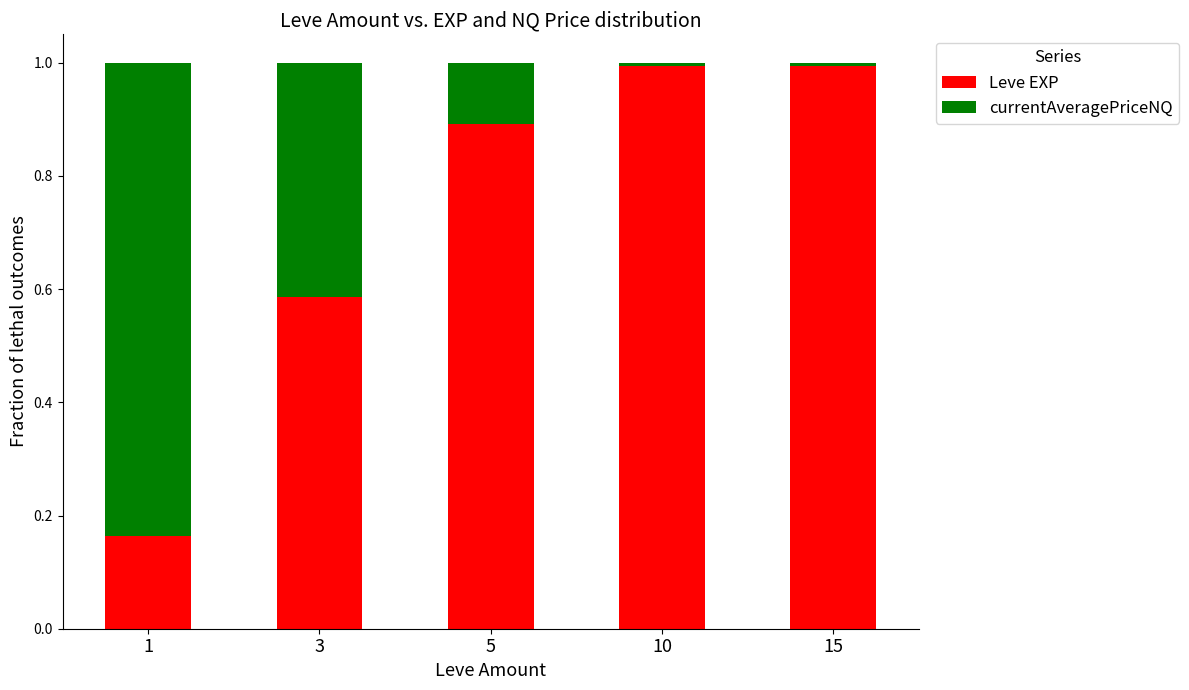

What is the approximate value of Leve EXP at 15?

1.0